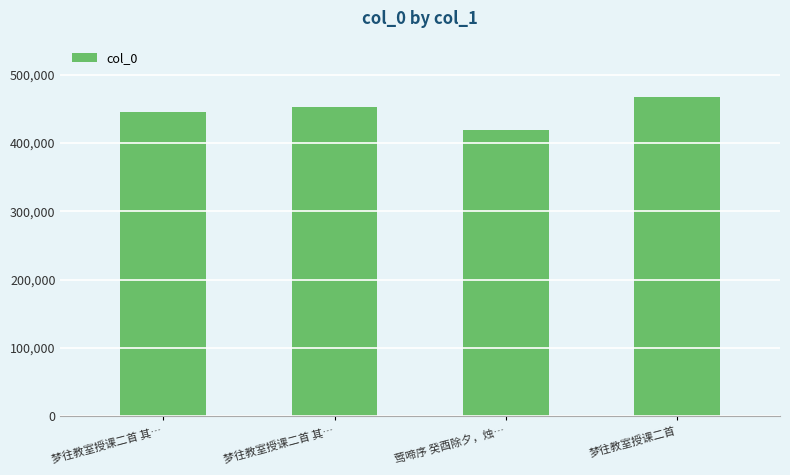

What is the label of the 3rd bar from the right?

梦往教室授课二首 其…